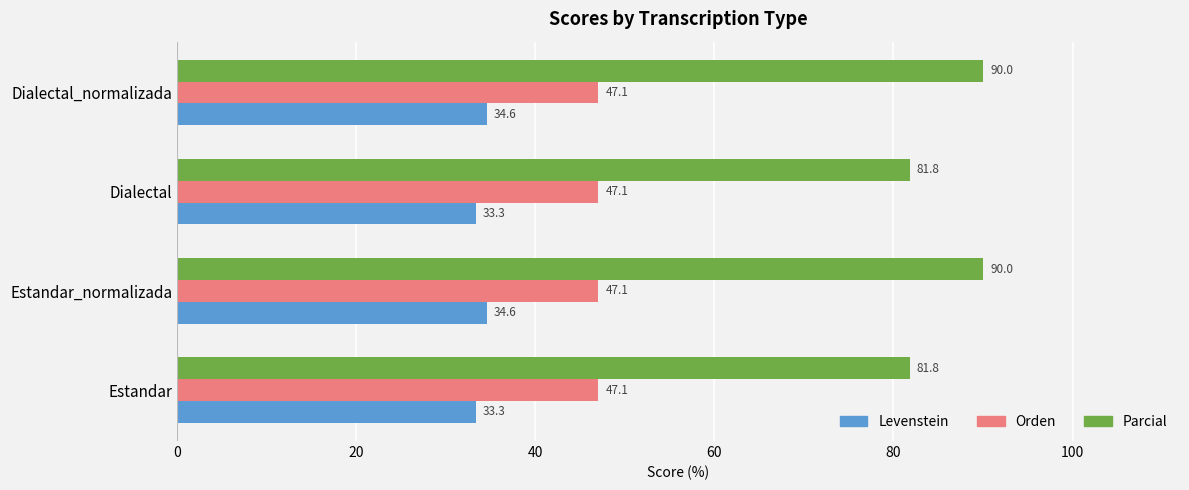

At how many categories does at least one series exceed 61?

4